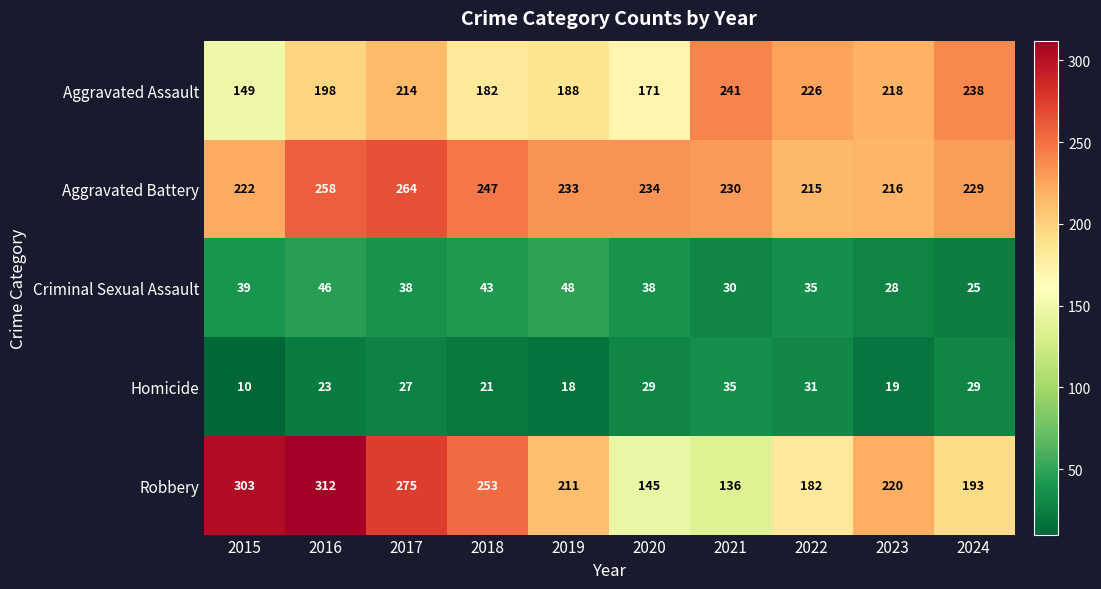

Rank the series at 2017 from lowest to highest value.

Homicide, Criminal Sexual Assault, Aggravated Assault, Aggravated Battery, Robbery